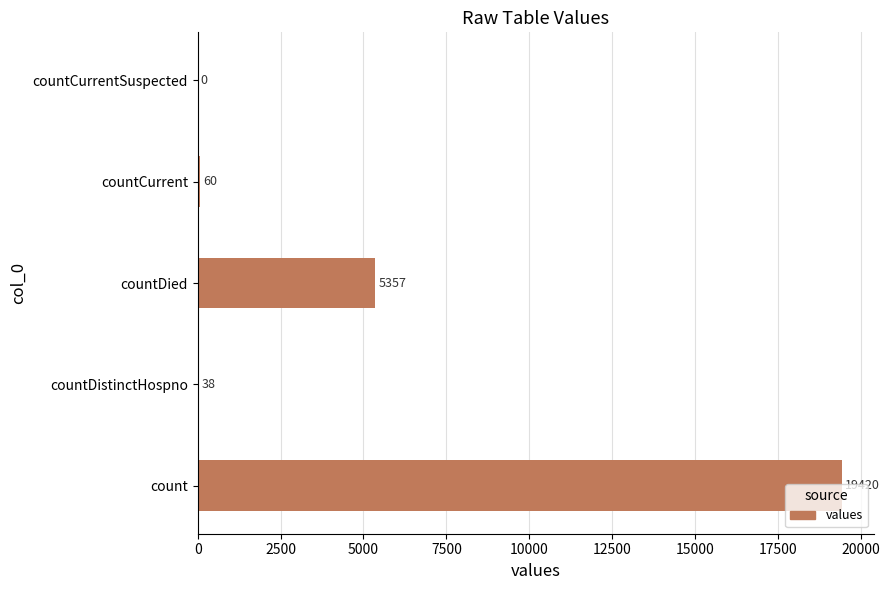

Count the number of data series in this chart.

1